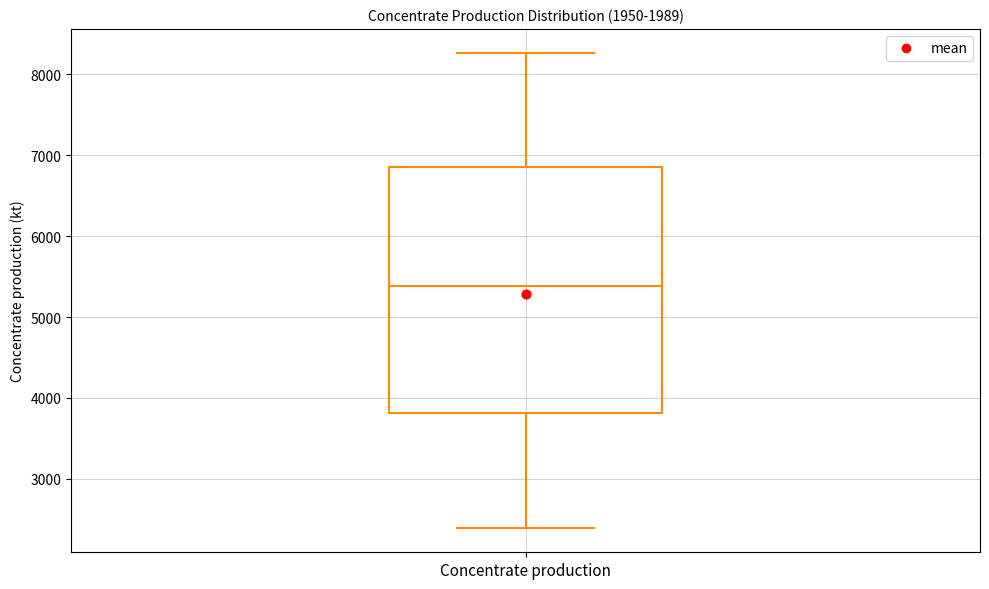

Transcribe this box plot: give where the median line is, the range the box spans, and where the two whiskers end, as read against the y-axis. The values are not printed on the chart, so give them approximately, as read against the axis.

median 5400, box 3800 to 6900, whiskers 2400 to 8300